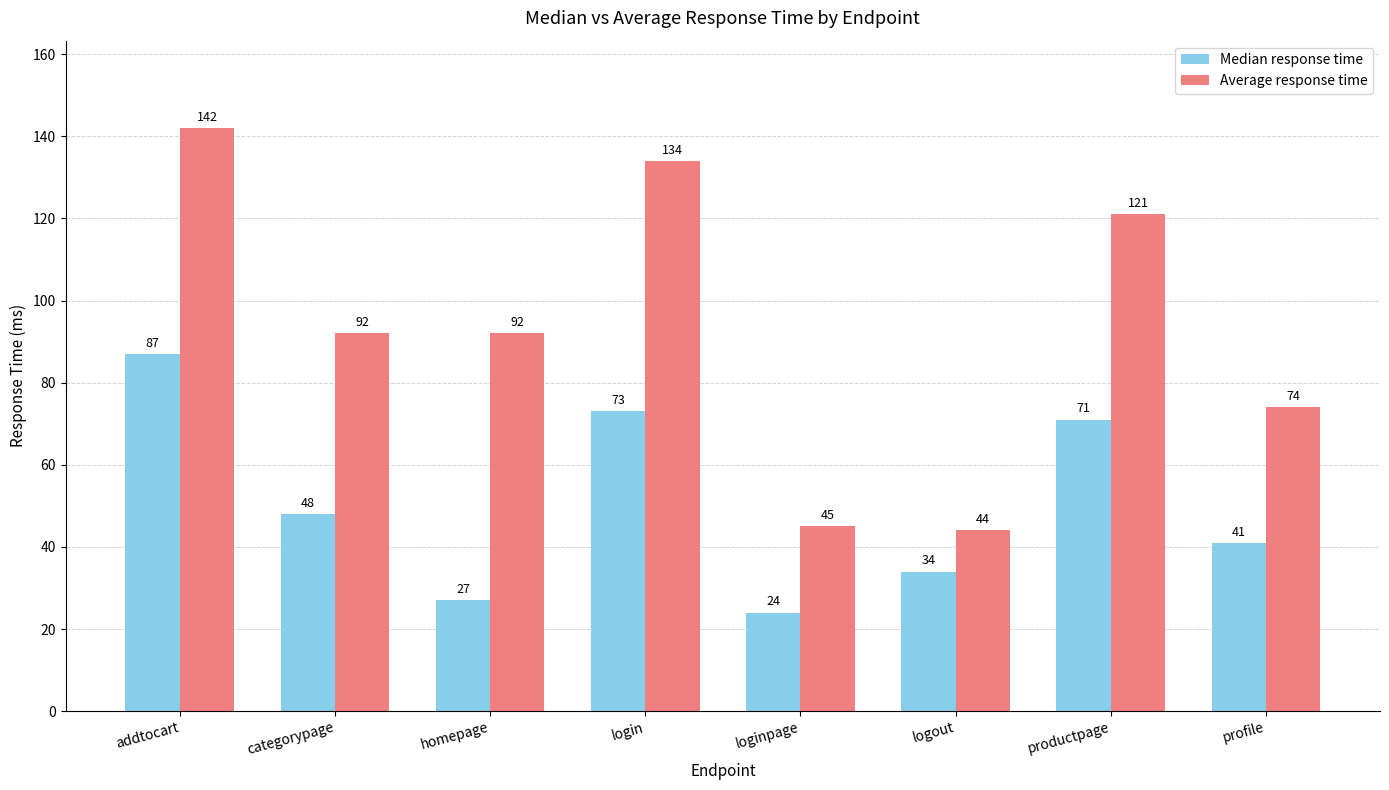

How many data points in Average response time are less than 92?

3